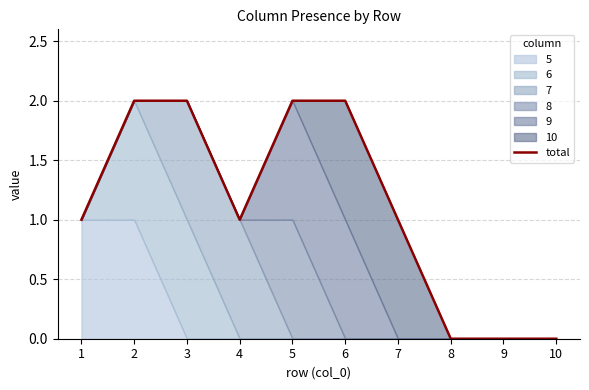

What is the value of the 4th point from the left?

1